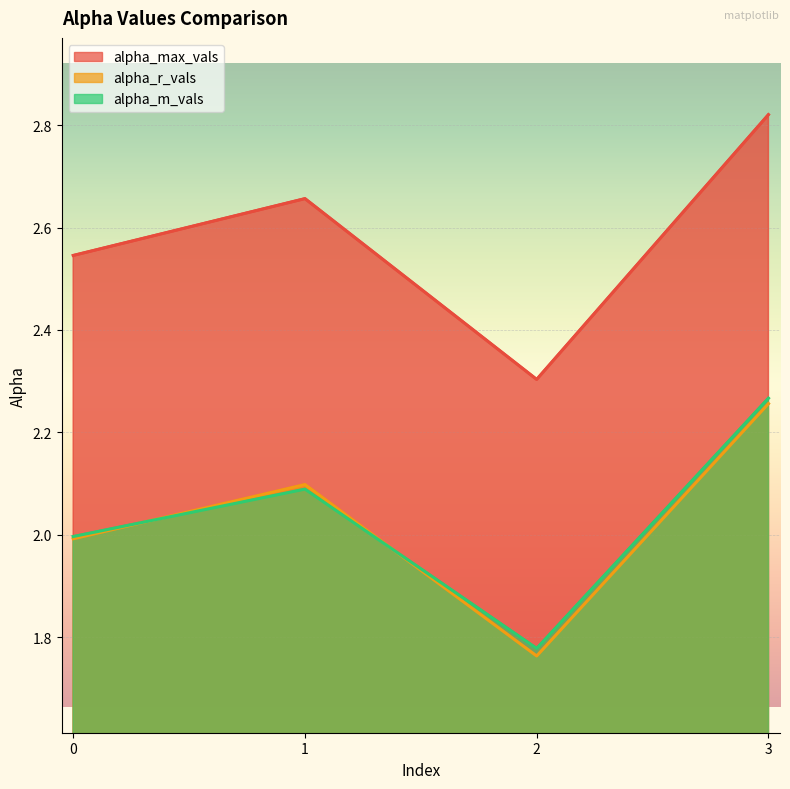

Is the value of alpha_max_vals at 2 greater than the value of alpha_m_vals at 0?

Yes